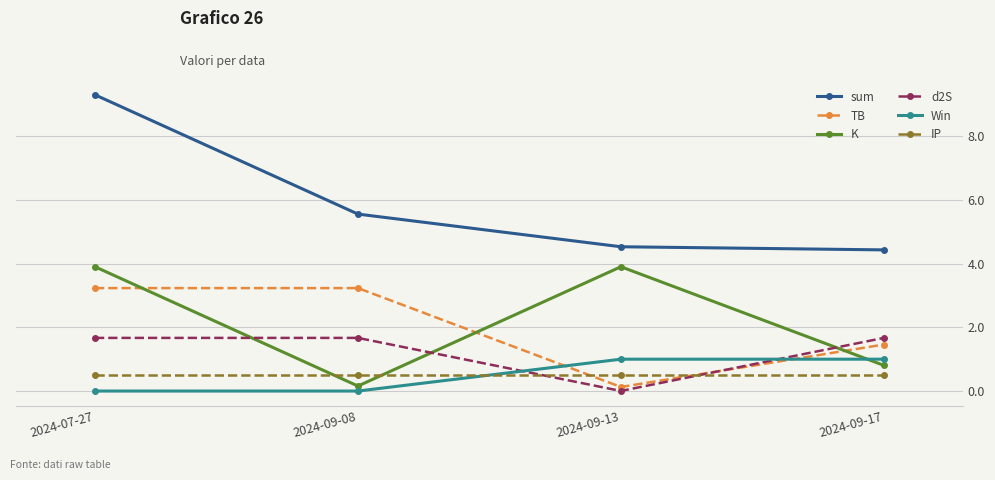

What is the value of the K point at the 2nd from the left?

0.2